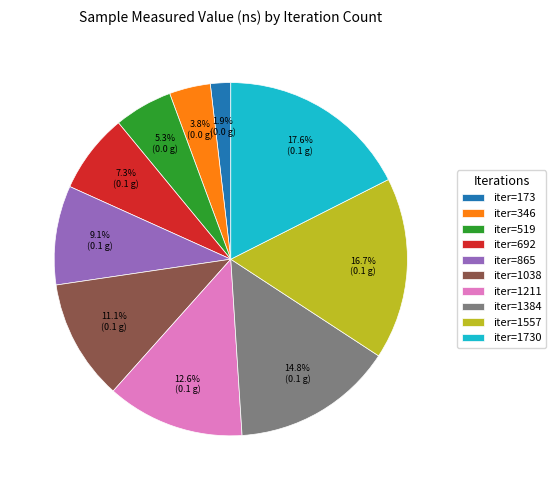

Is there a majority slice in this chart?

No